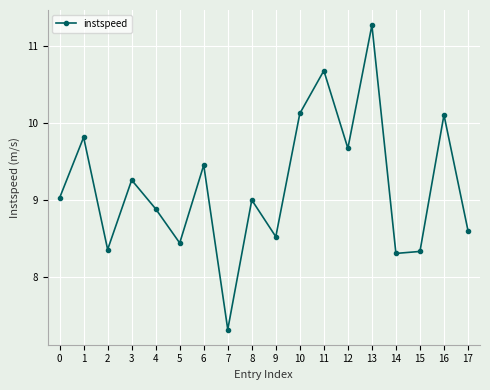

At which category does the data reach its first local valley?

2